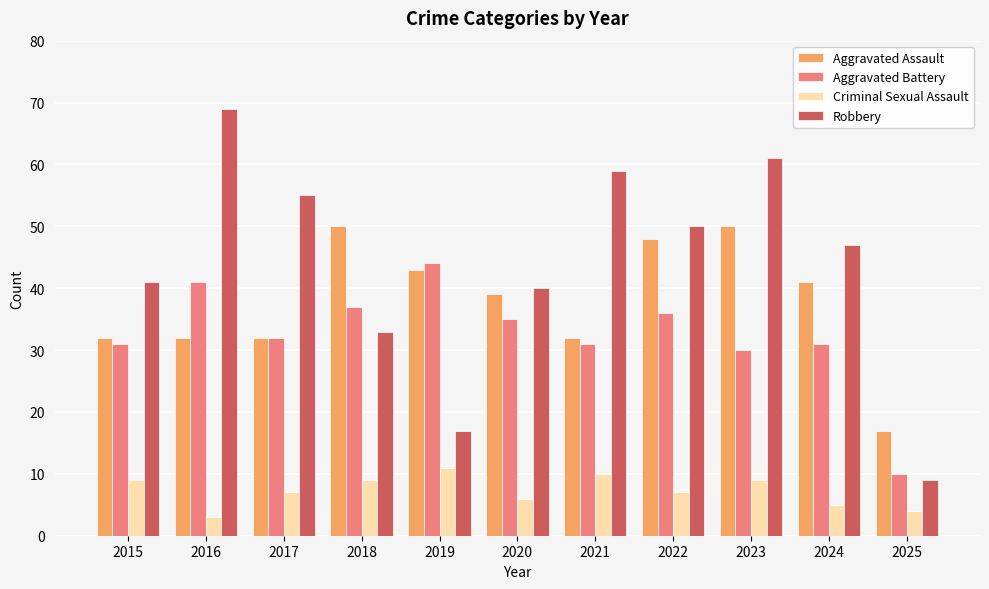

Reading left to right, transcribe all the data shown in this chart.

Aggravated Assault: 2015=32	2016=32	2017=32	2018=50	2019=43	2020=39	2021=32	2022=48	2023=50	2024=41	2025=17
Aggravated Battery: 2015=31	2016=41	2017=32	2018=37	2019=44	2020=35	2021=31	2022=36	2023=30	2024=31	2025=10
Criminal Sexual Assault: 2015=9	2016=3	2017=7	2018=9	2019=11	2020=6	2021=10	2022=7	2023=9	2024=5	2025=4
Robbery: 2015=41	2016=69	2017=55	2018=33	2019=17	2020=40	2021=59	2022=50	2023=61	2024=47	2025=9